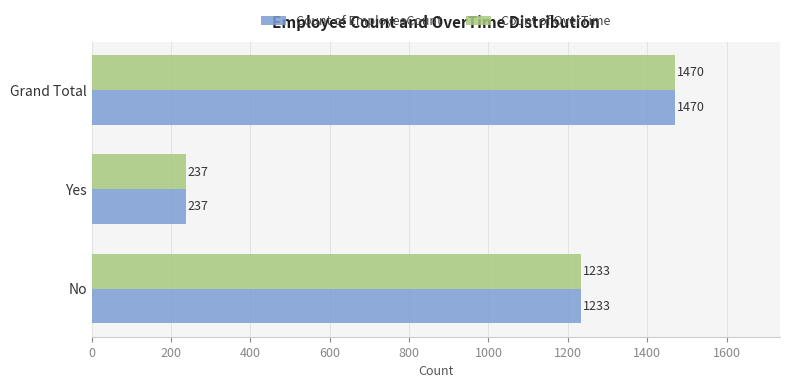

What is the total value across all series at Grand Total?

2940